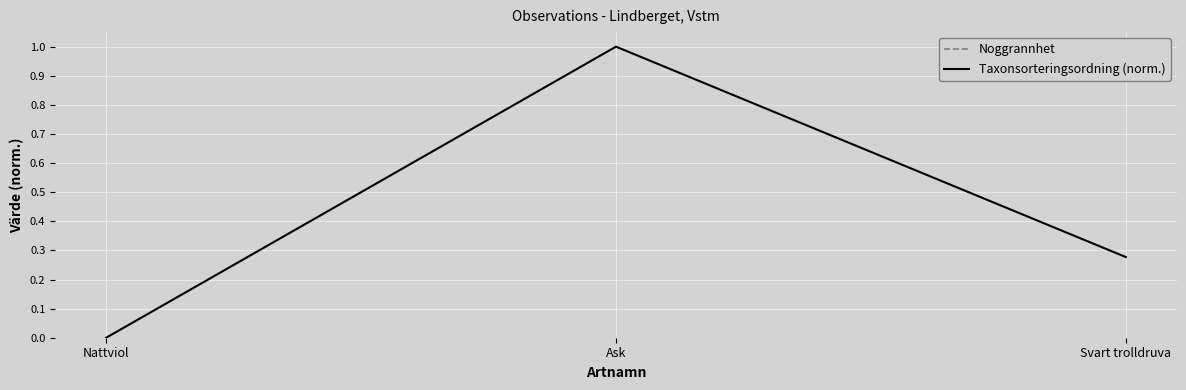

The value of Noggrannhet at Ask is 20.0. True or false?

True